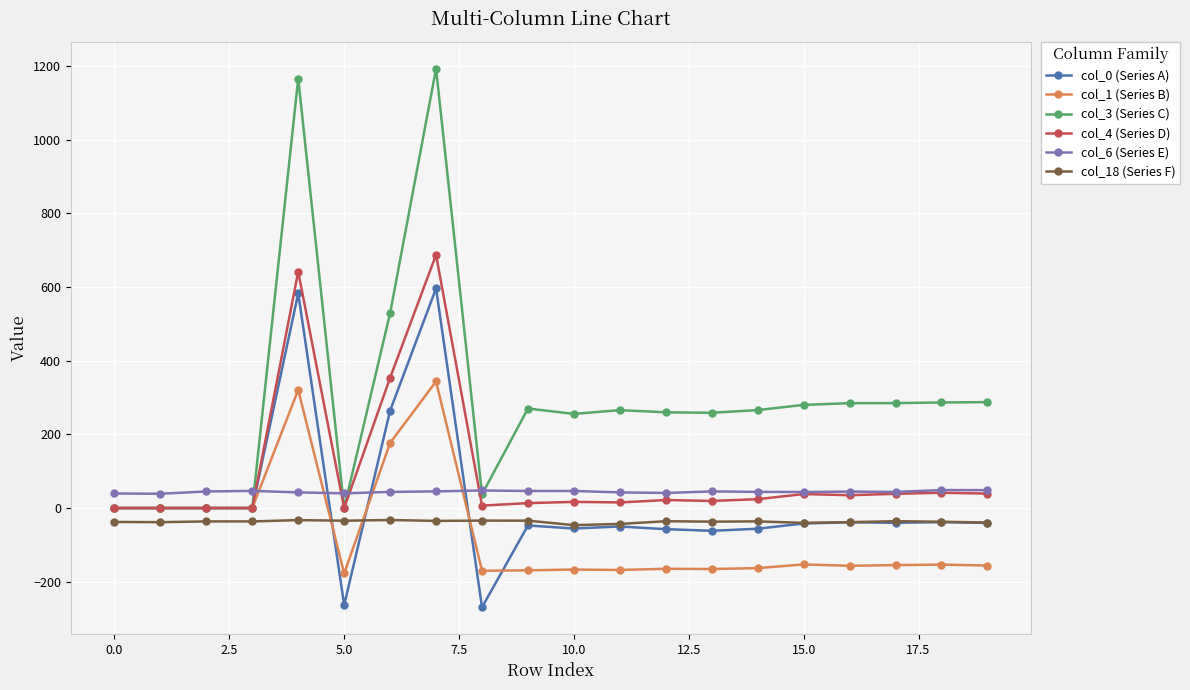

What is the value of the col_6 (Series E) point at the 3rd from the left?

45.0